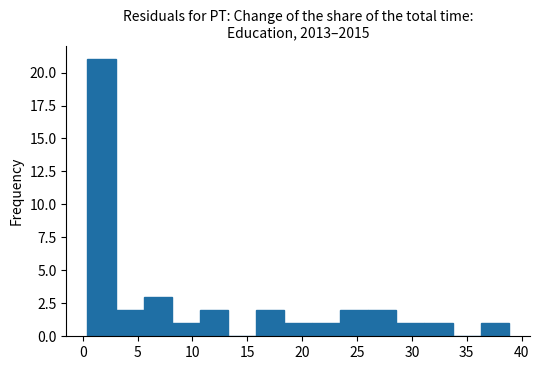

Reading left to right, transcribe this chart: for each bar, give the range it covers on the x-axis and its height. Neither the bar edges nor the heights are printed on the chart, so give them approximately, as read against the axes.

0.5 to 3.0: 21
3.0 to 5.5: 2
5.5 to 8.0: 3
8.0 to 10.5: 1
10.5 to 13.0: 2
13.0 to 16.0: 0
16.0 to 18.5: 2
18.5 to 21.0: 1
21.0 to 23.5: 1
23.5 to 26.0: 2
26.0 to 28.5: 2
28.5 to 31.0: 1
31.0 to 33.5: 1
33.5 to 36.5: 0
36.5 to 39.0: 1